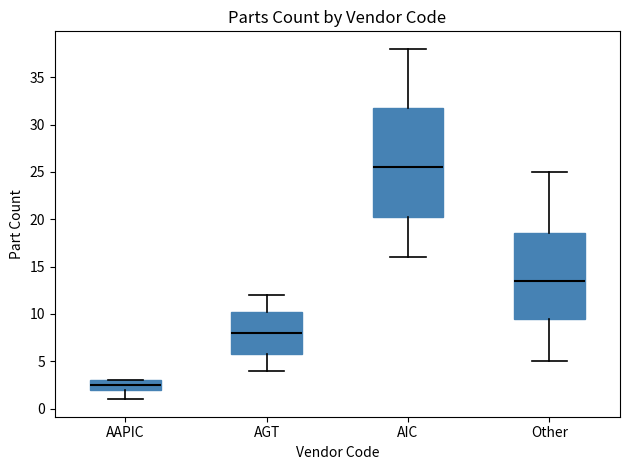

Which box has the highest median line?

AIC